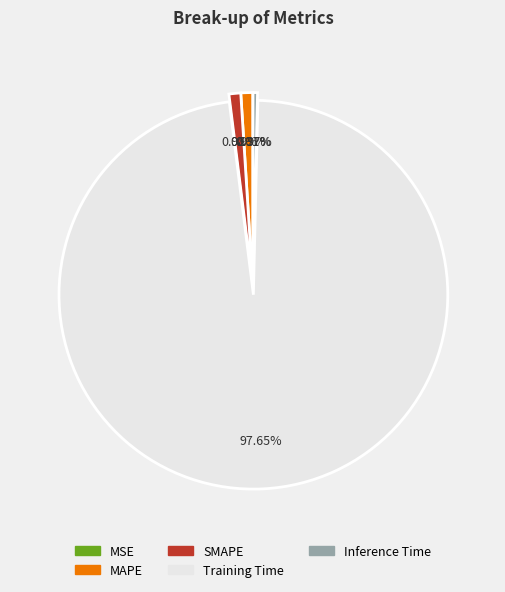

Is it true that MAPE is 1% of the pie?

True